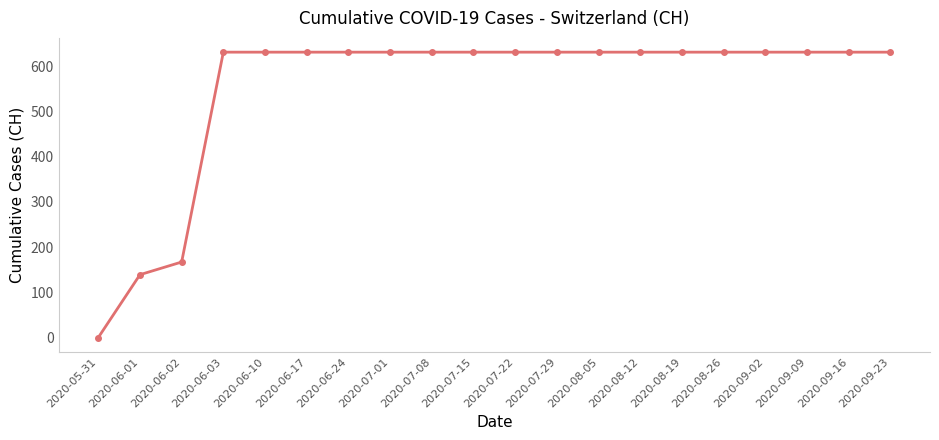

Which category has the lowest value across all series?

2020-05-31